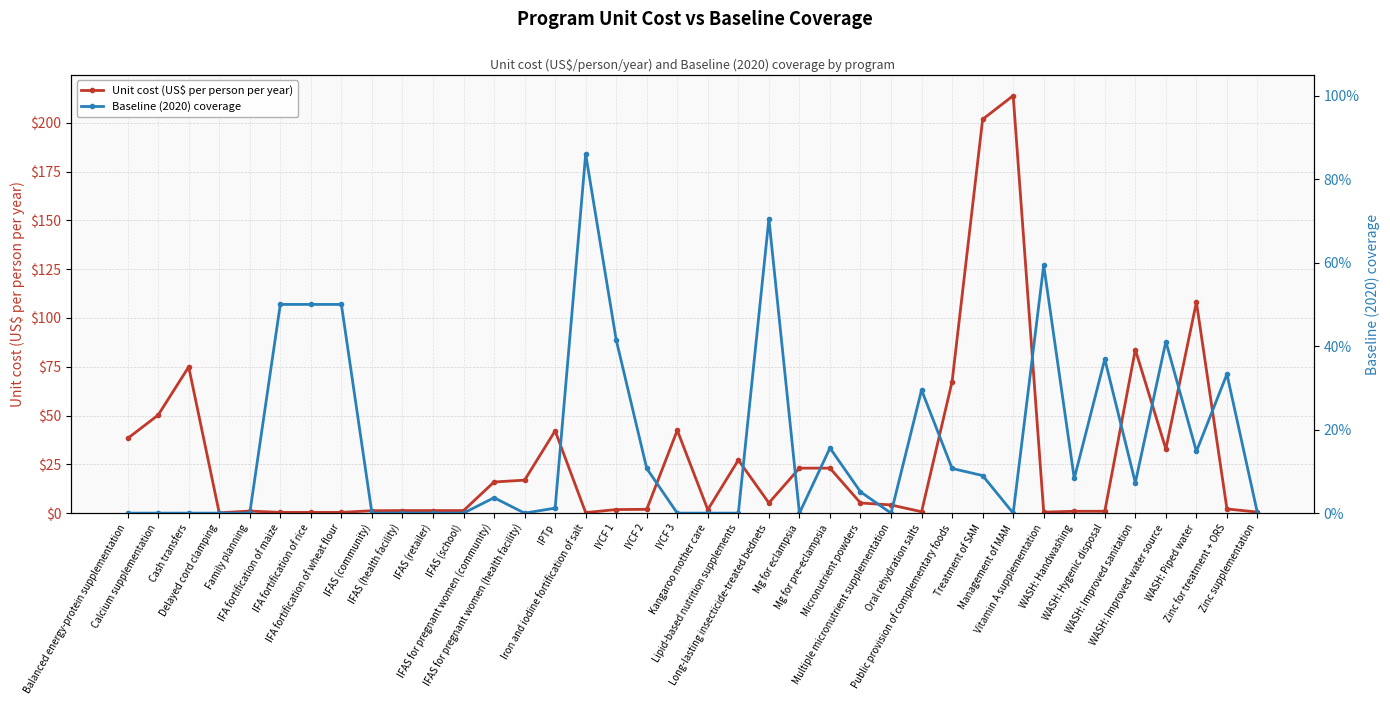

Which series has the largest range (max minus min)?

Unit cost (US$ per person per year)